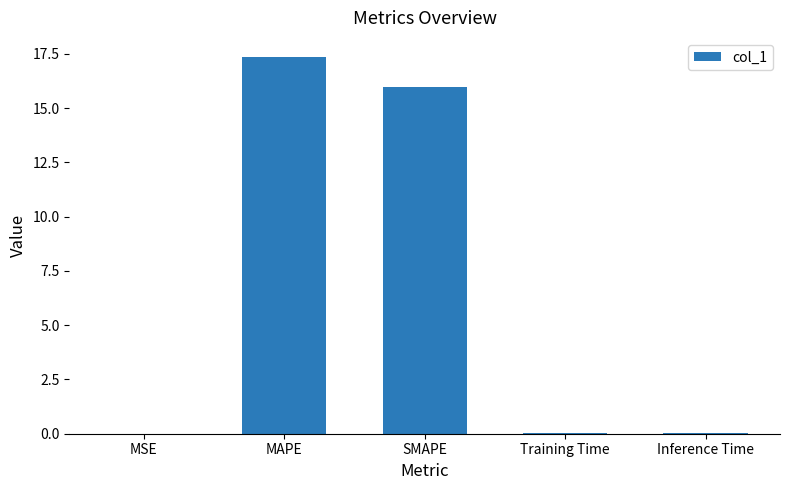

What is the sum of all values?

33.4